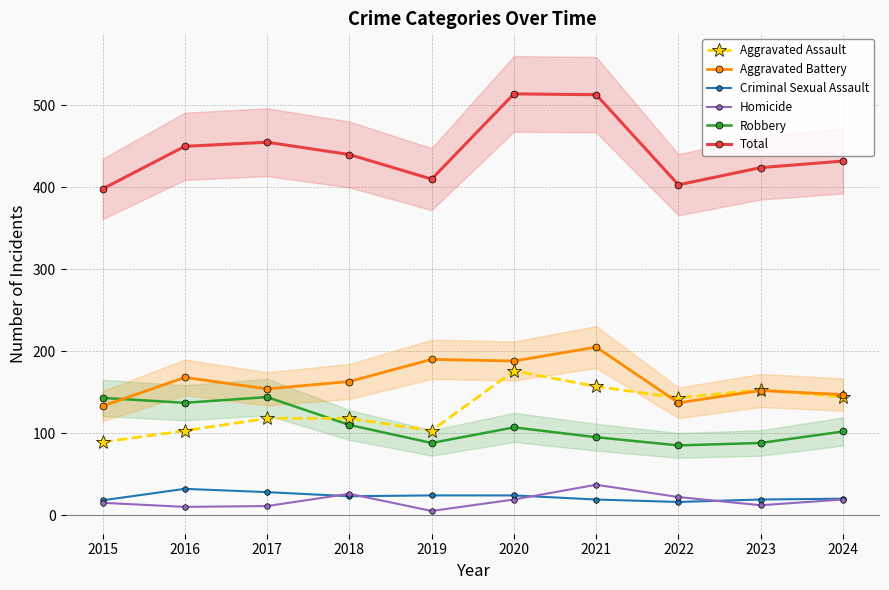

Between 2021 and 2018, which is larger?

2021